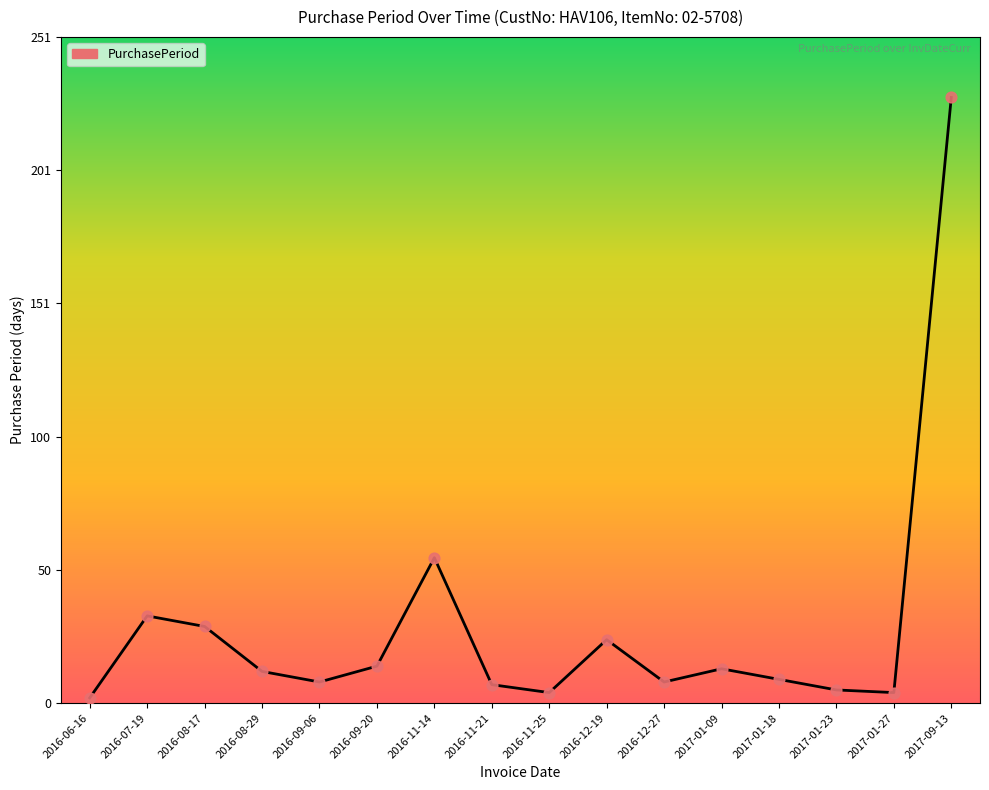

What is the change in value from 2016-09-20 to 2017-09-13?

+215